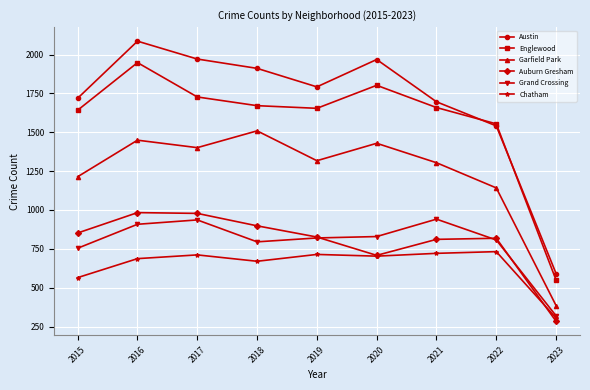

In Chatham, how many points are lower than both neighbors (excluding endpoints)?

2